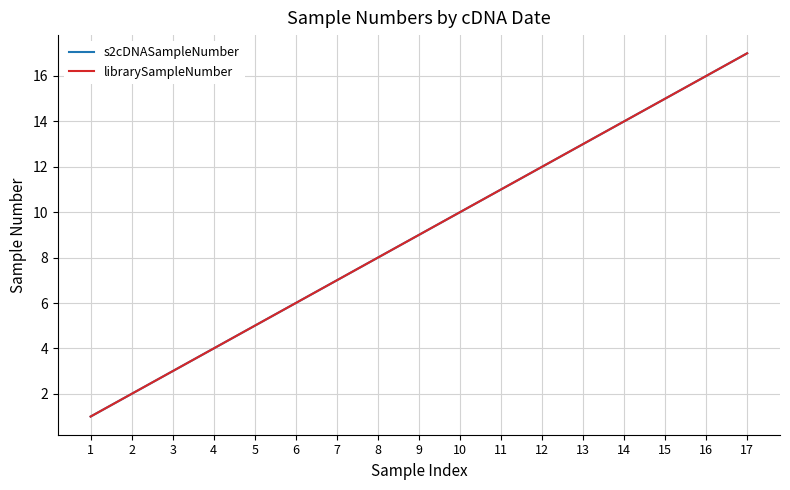

Reading left to right, transcribe all the data shown in this chart.

s2cDNASampleNumber: 1	2	3	4	5	6	7	8	9	10	11	12	13	14	15	16	17
librarySampleNumber: 1	2	3	4	5	6	7	8	9	10	11	12	13	14	15	16	17